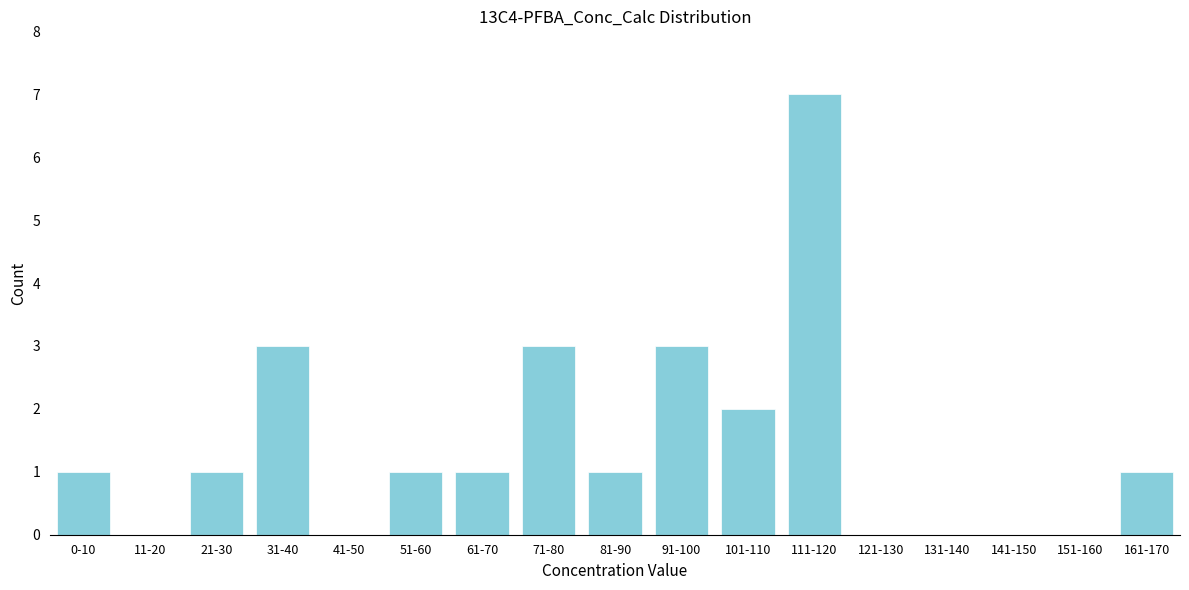

Reading left to right, what are all the values shown in this chart?

0-10=1	11-20=0	21-30=1	31-40=3	41-50=0	51-60=1	61-70=1	71-80=3	81-90=1	91-100=3	101-110=2	111-120=7	121-130=0	131-140=0	141-150=0	151-160=0	161-170=1